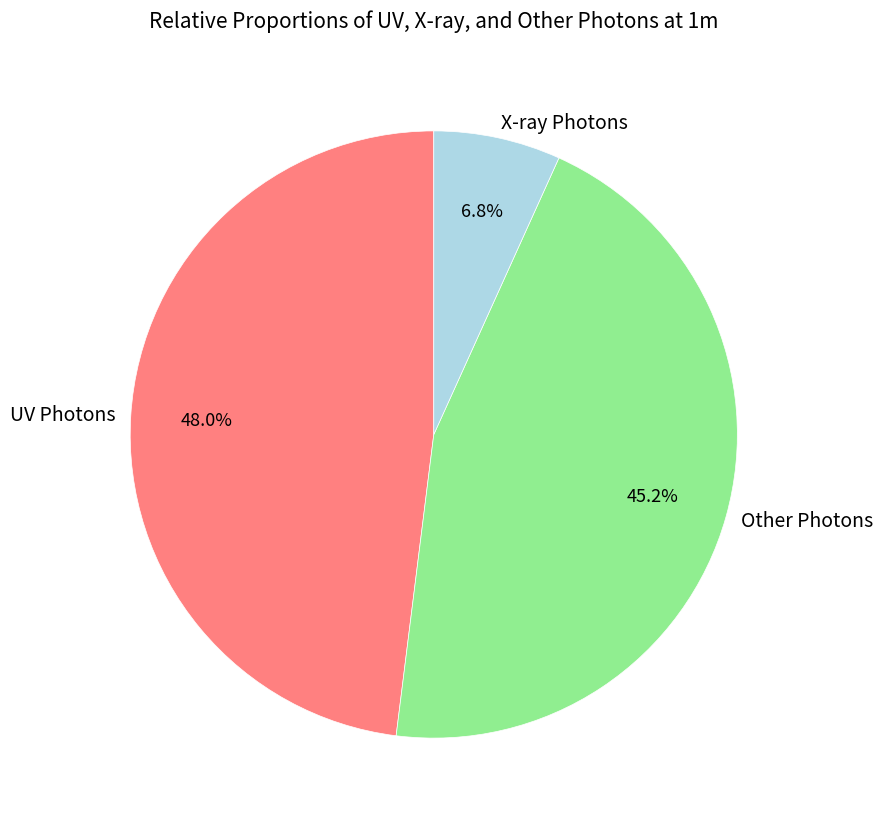

How many slices are in this pie chart?

3